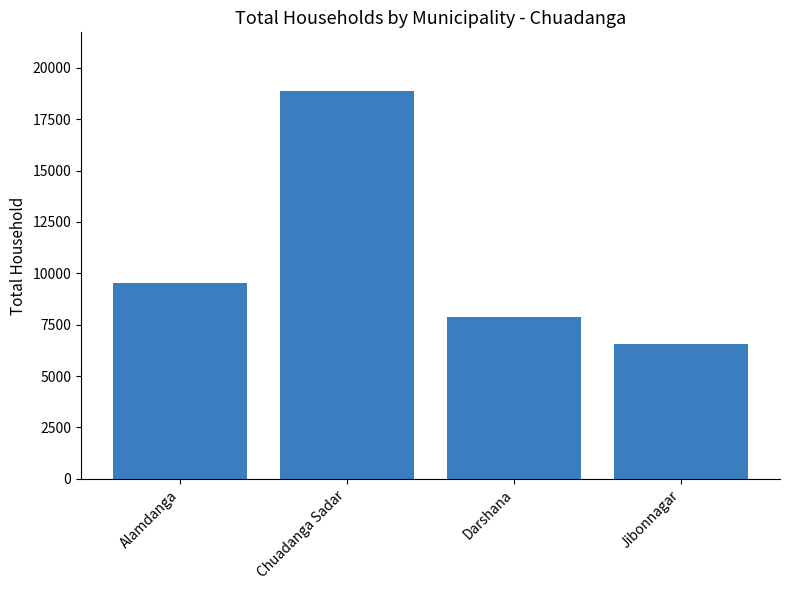

Does the chart contain stacked bars?

No